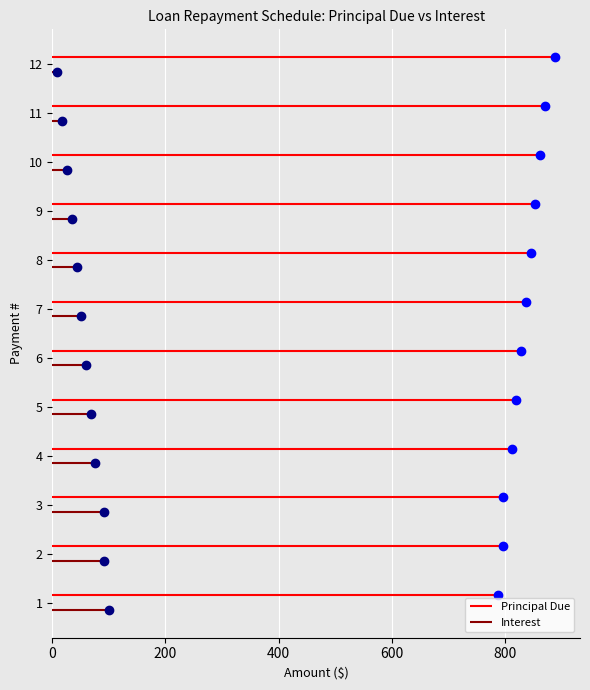

The value of Principal Due at 1000 is 7.0. True or false?

False